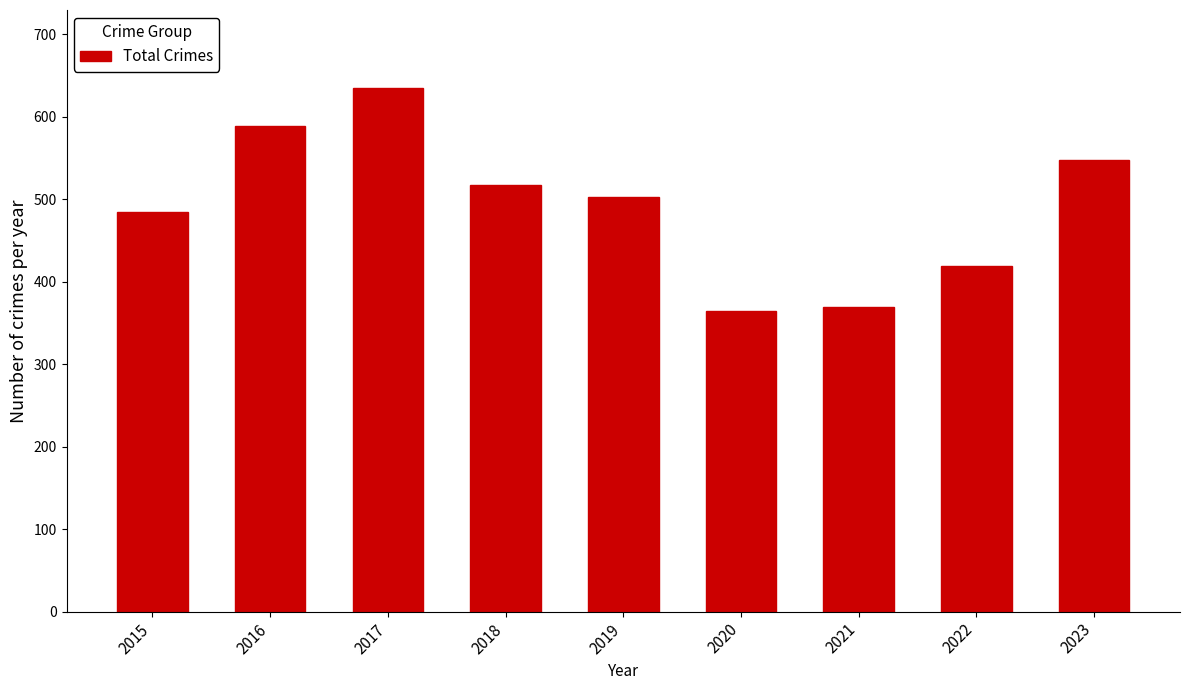

What is the maximum value shown in the chart?

634